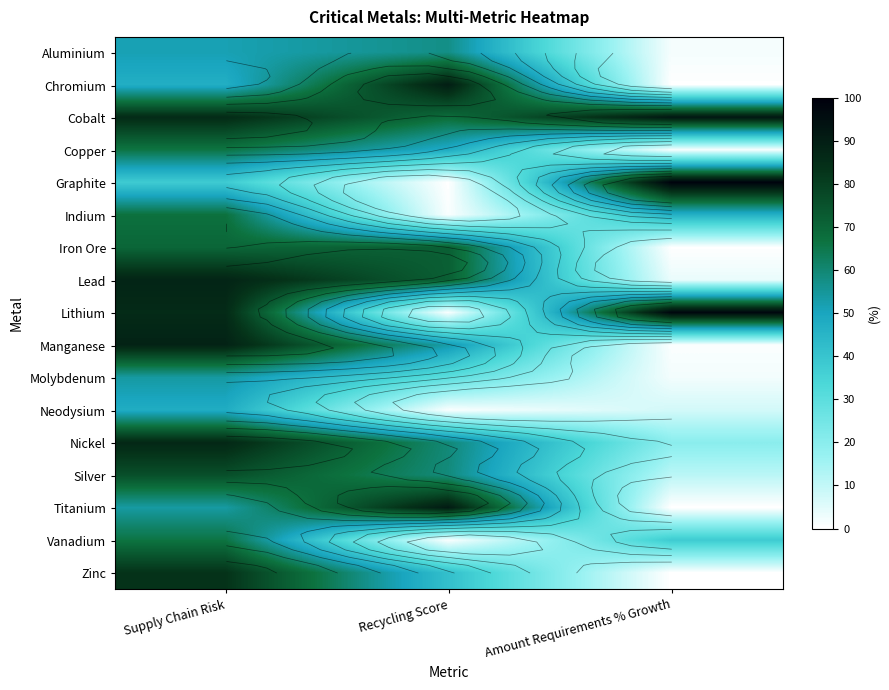

Is the value of Molybdenum at Amount Requirements % Growth greater than the value of Vanadium at Amount Requirements % Growth?

No